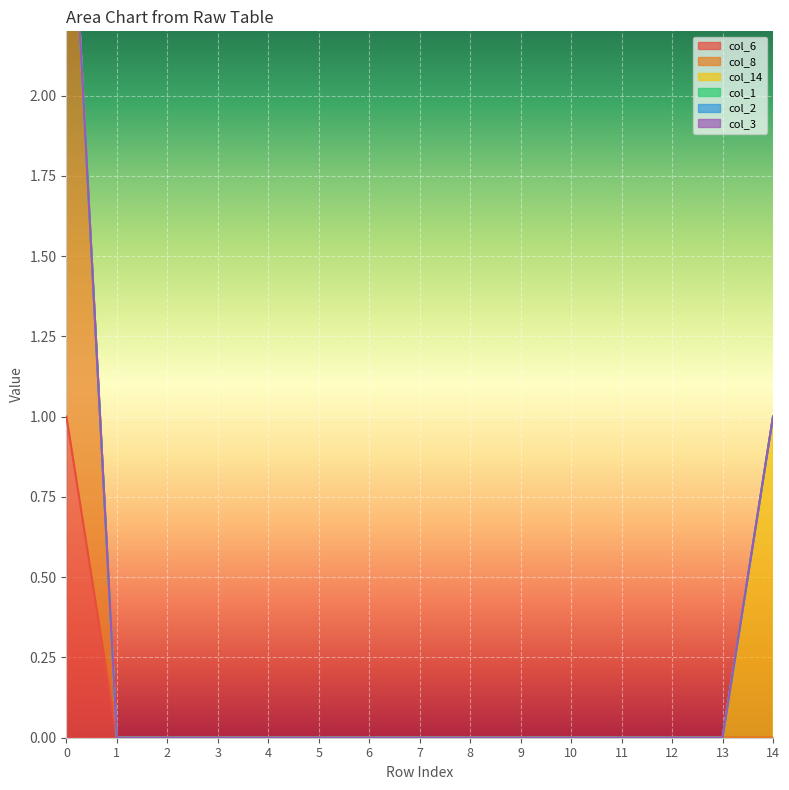

Between 4 and 13, which is larger?

4